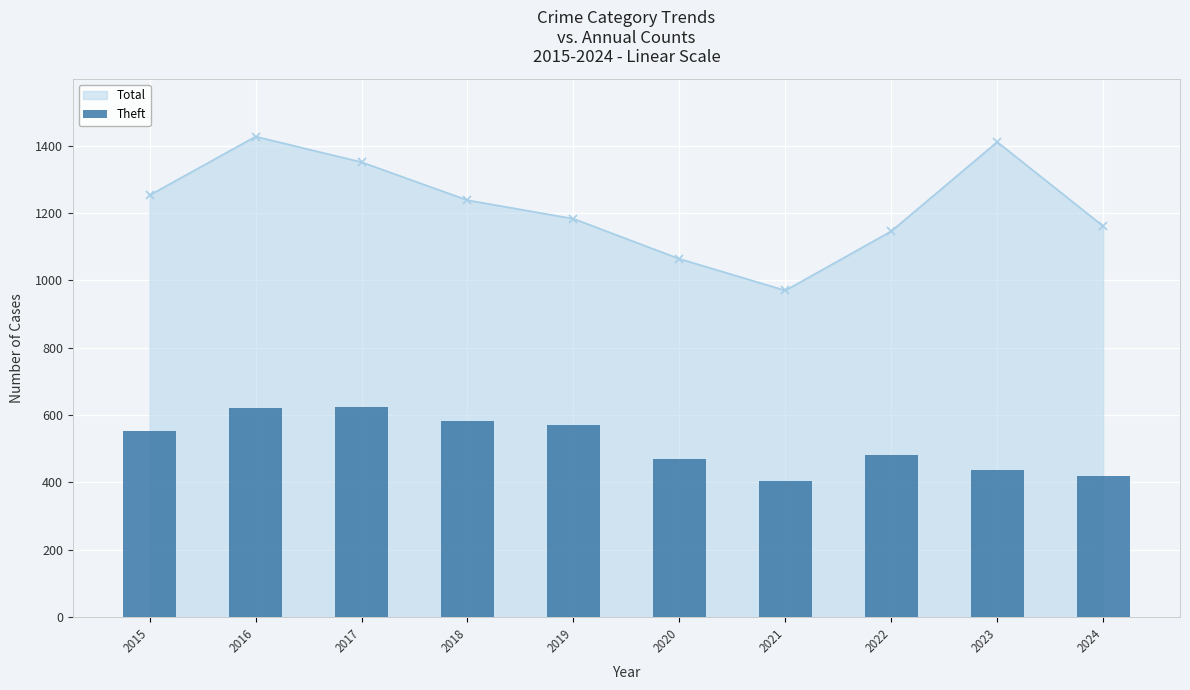

List the labels in order of value, largest first.

2017, 2016, 2018, 2019, 2015, 2022, 2020, 2023, 2024, 2021